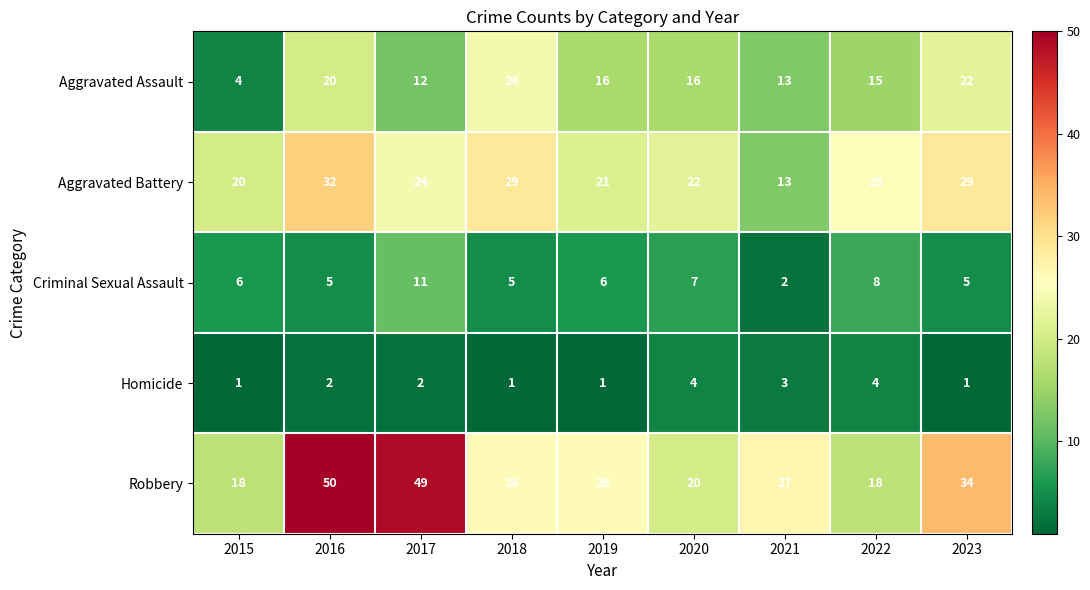

Rank the series at 2020 from highest to lowest value.

Aggravated Battery, Robbery, Aggravated Assault, Criminal Sexual Assault, Homicide